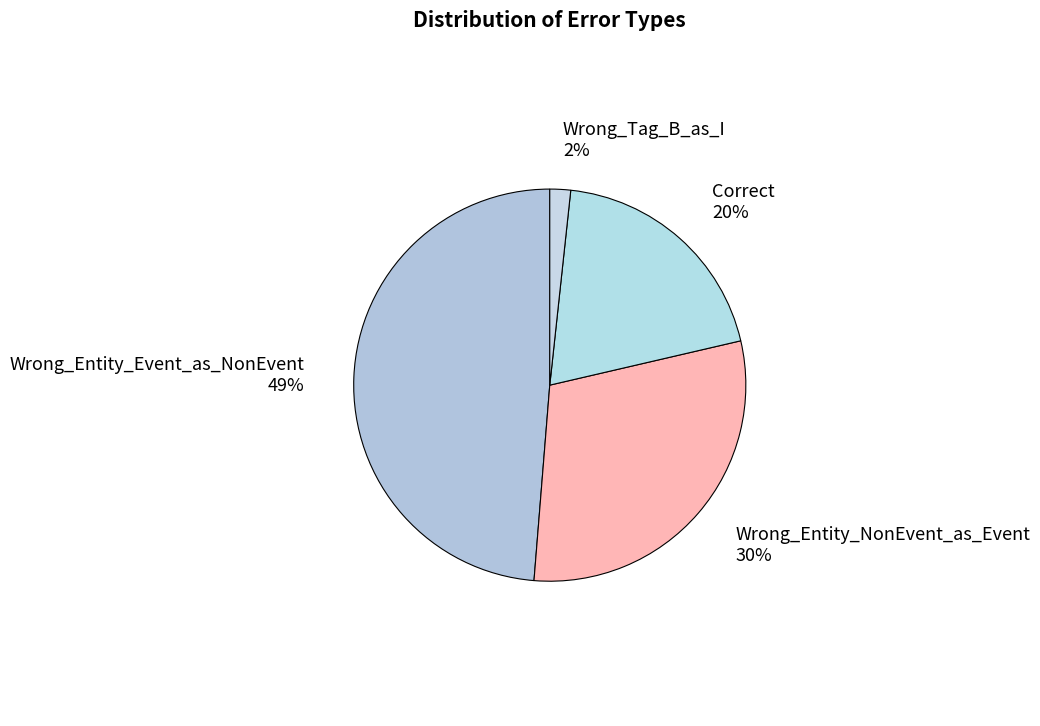

Which has a higher value, Correct or Wrong_Entity_NonEvent_as_Event?

Wrong_Entity_NonEvent_as_Event